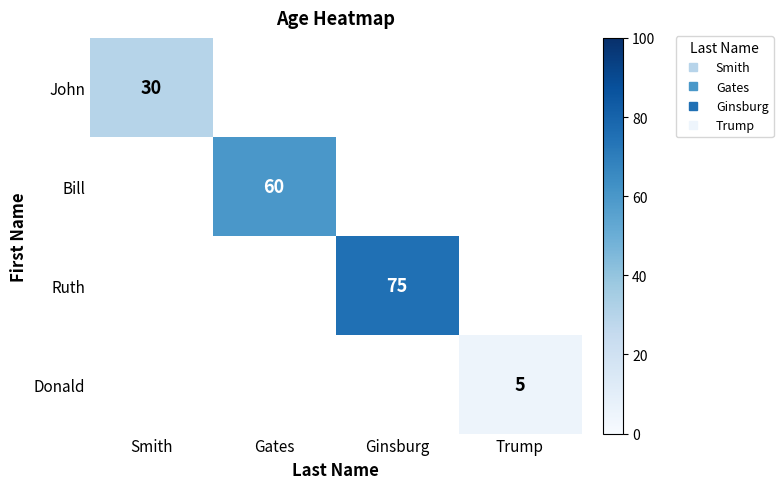

How many values in Donald are above zero?

1